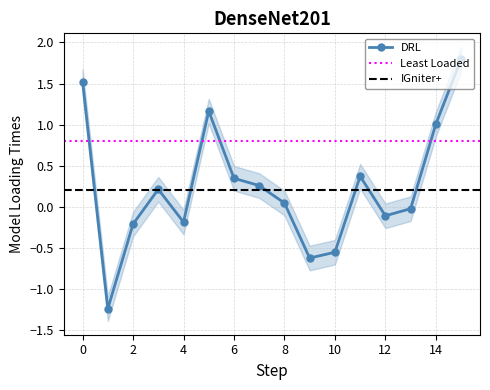

Reading left to right, extract all data points from this chart.

1.5	-1.2	-0.2	0.2	-0.2	1.2	0.3	0.3	0.0	-0.6	-0.6	0.4	-0.1	-0.0	1.0	1.8